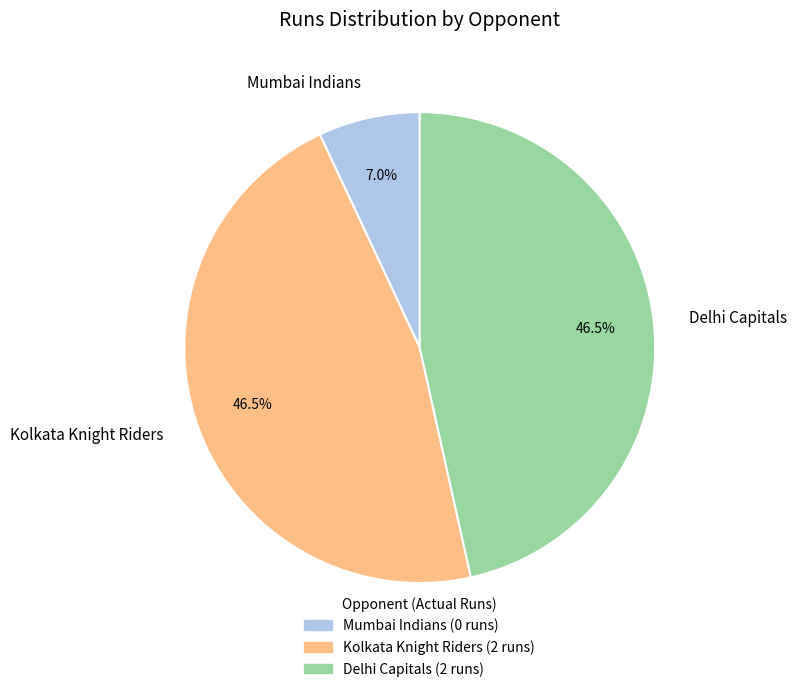

Is there any slice that represents more than half of the pie?

No